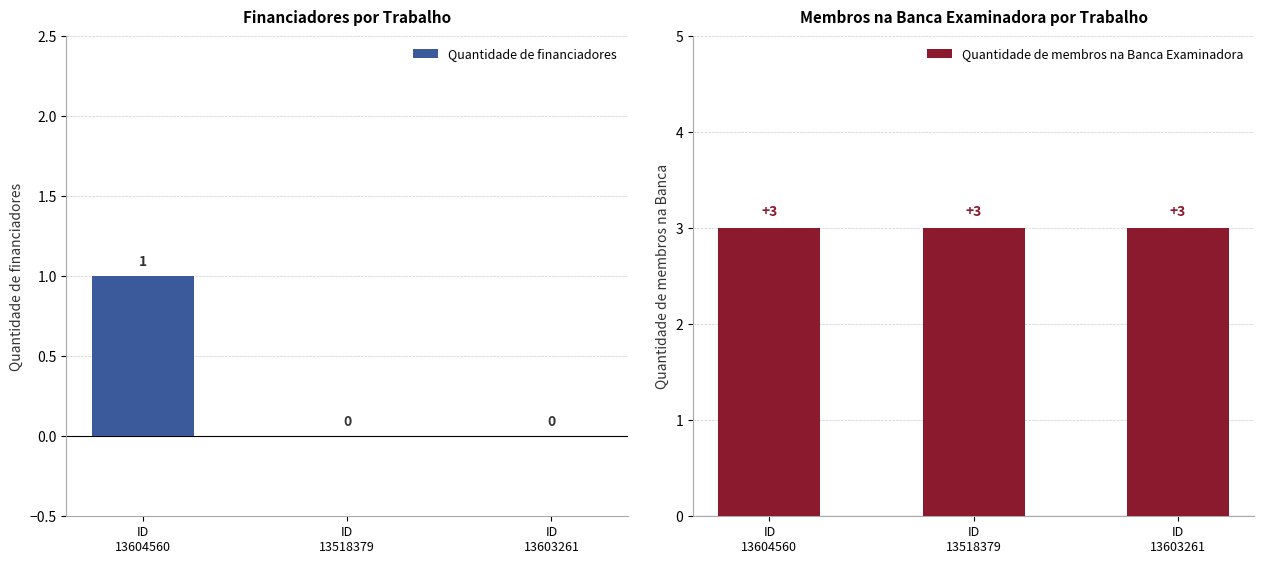

Are the bars grouped side by side (vs. stacked)?

Yes